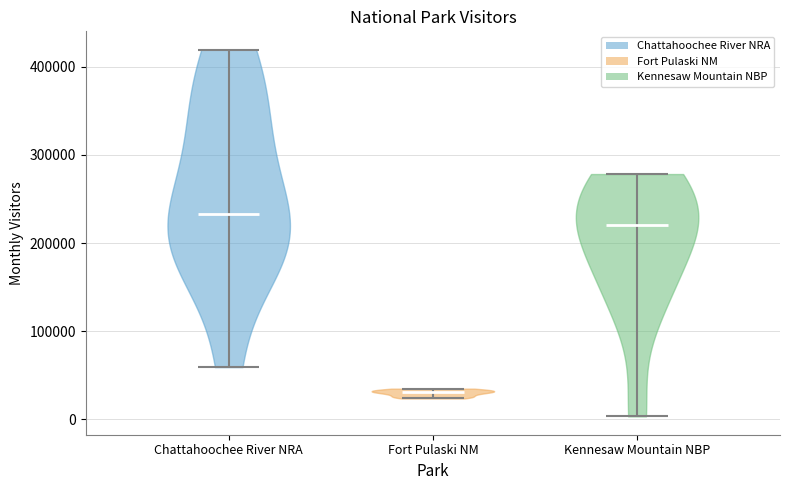

Reading left to right, read every violin against the y-axis: where its median line is, and the lowest and highest points it reaches. The values are not printed on the chart, so give them approximately, as read against the axis.

Chattahoochee River NRA: median line 230000, lowest point 60000, highest point 420000
Fort Pulaski NM: median line 30000, lowest point 20000, highest point 30000
Kennesaw Mountain NBP: median line 220000, lowest point 0, highest point 280000